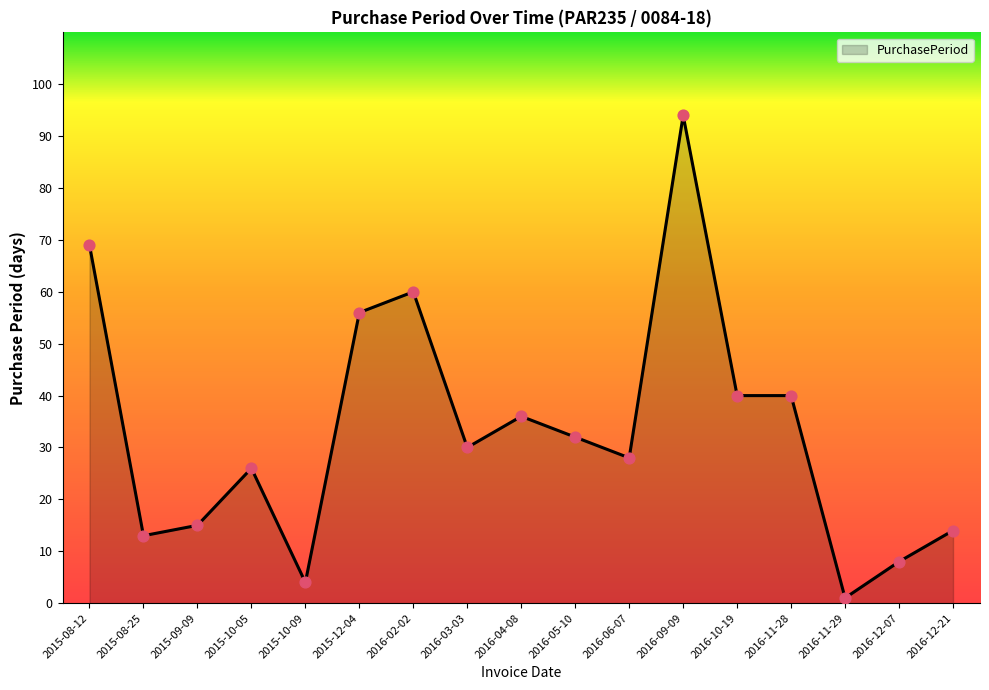

Between 2016-02-02 and 2016-05-10, which is larger?

2016-02-02